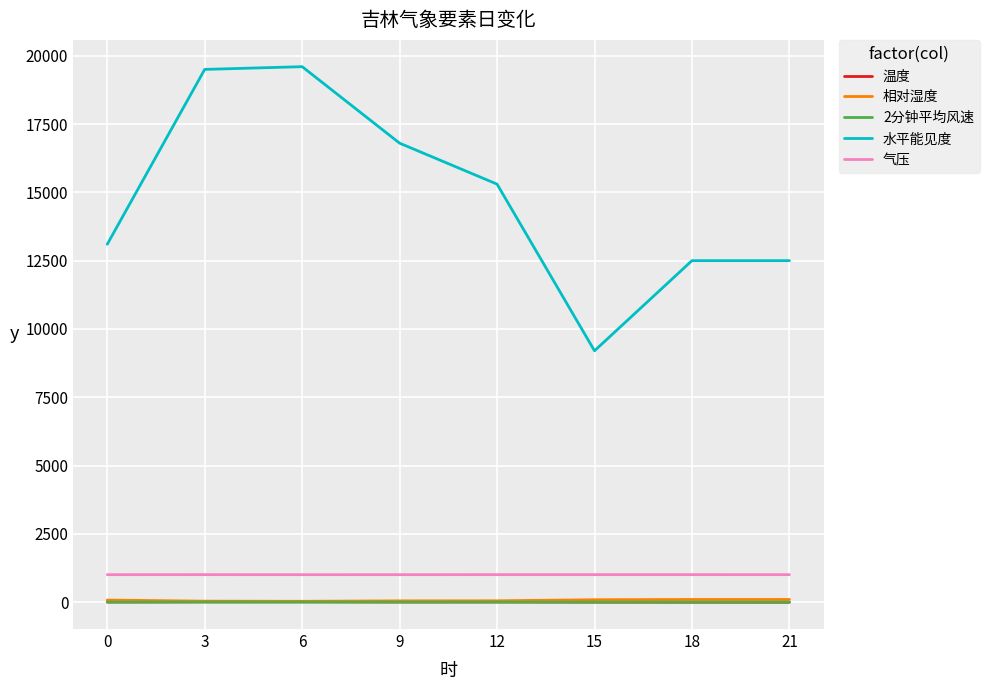

Which series changed the most between 15 and 21?

水平能见度